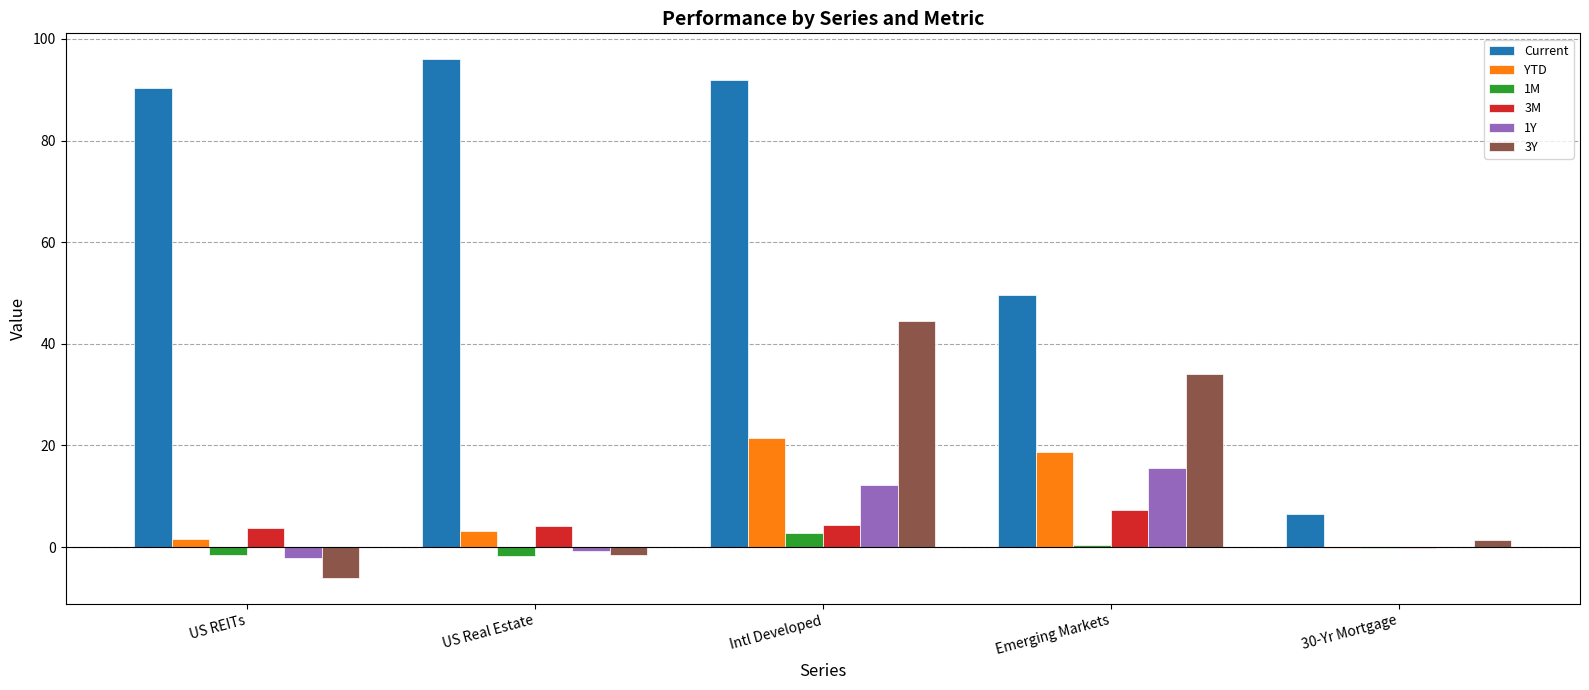

Which series has the widest spread of values?

Current